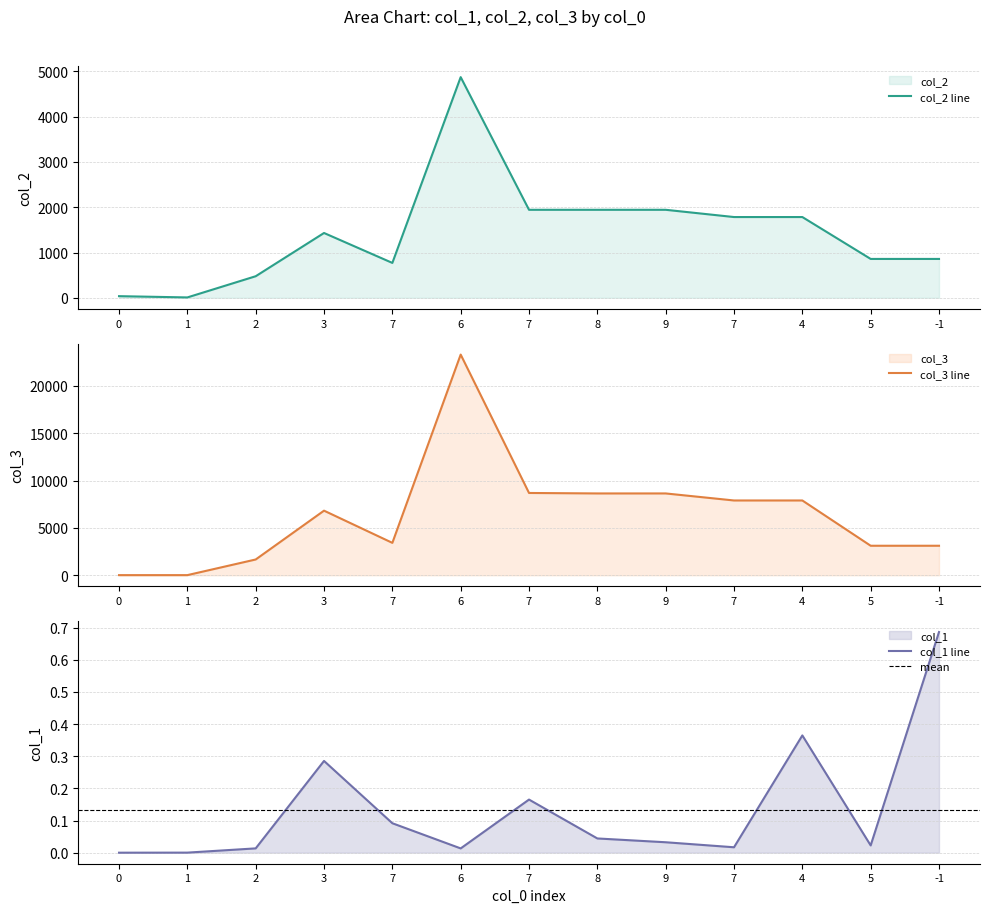

In col_1, how many points are lower than both neighbors (excluding endpoints)?

3